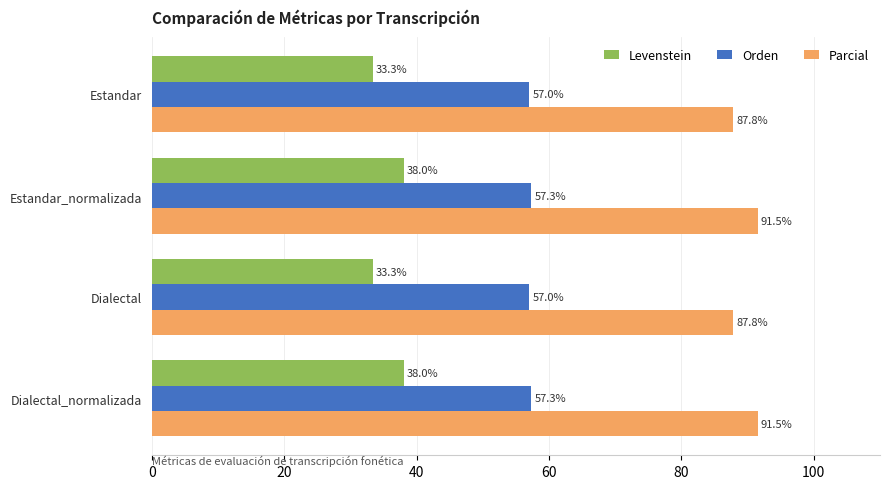

True or false: Orden has a value of 57.3 at Estandar_normalizada.

True